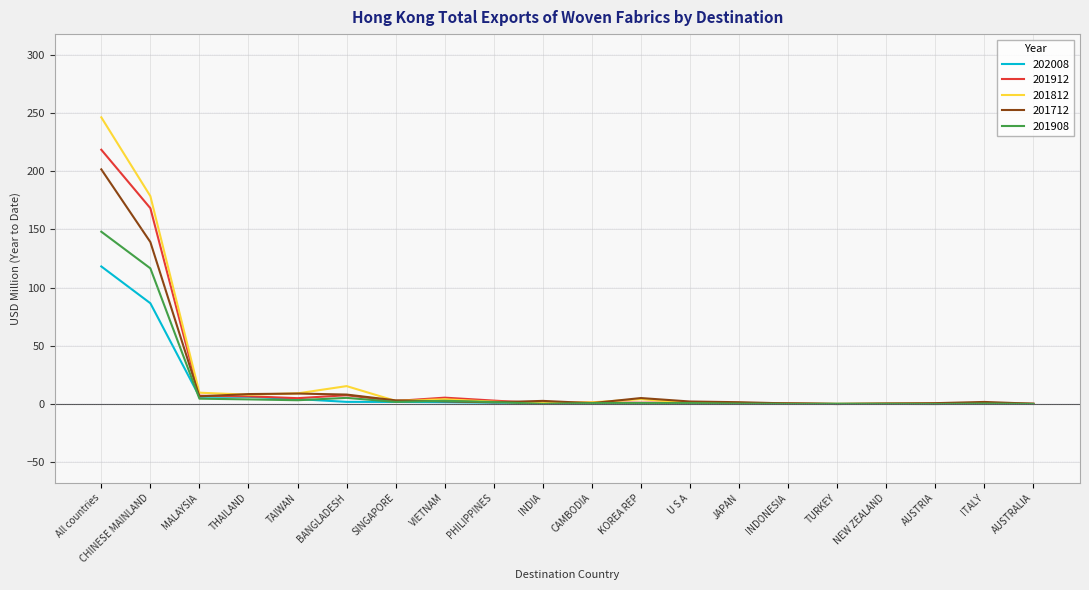

At which category does the chart reach its peak across all series?

All countries